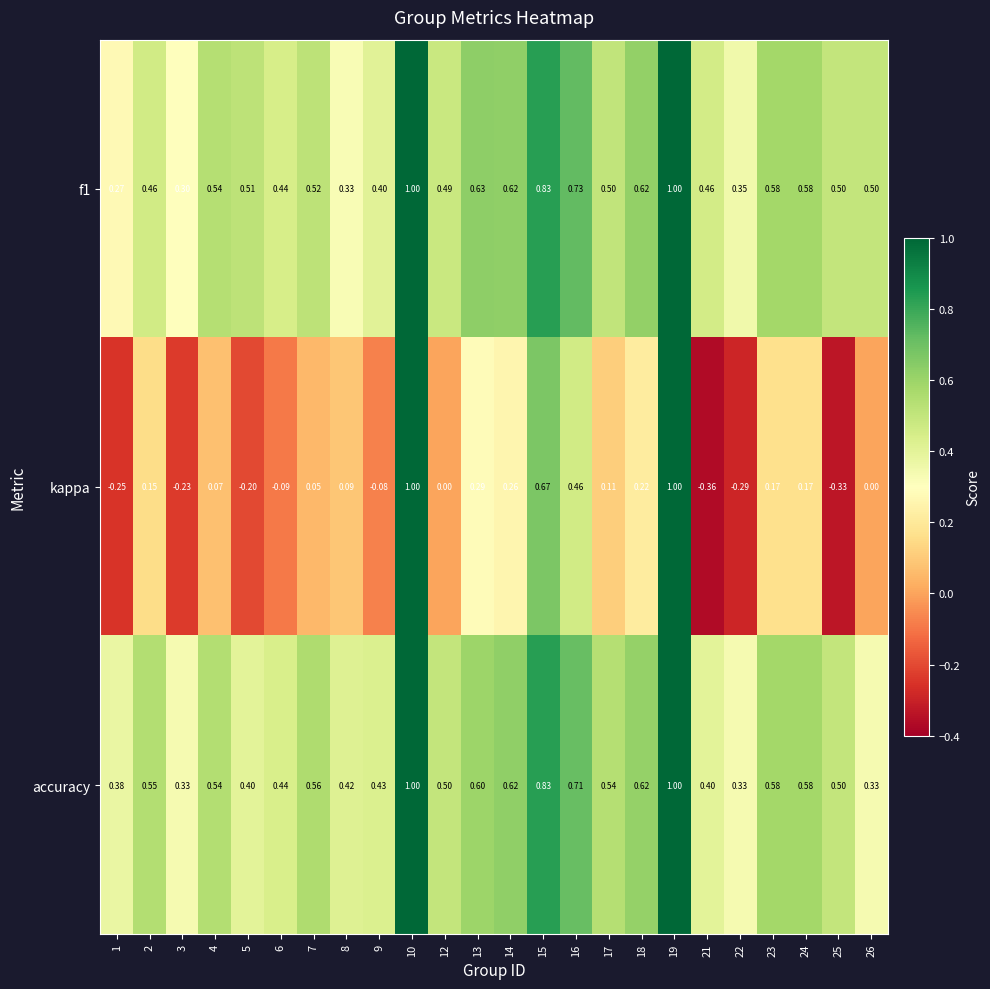

Which series has the largest total across all categories?

accuracy